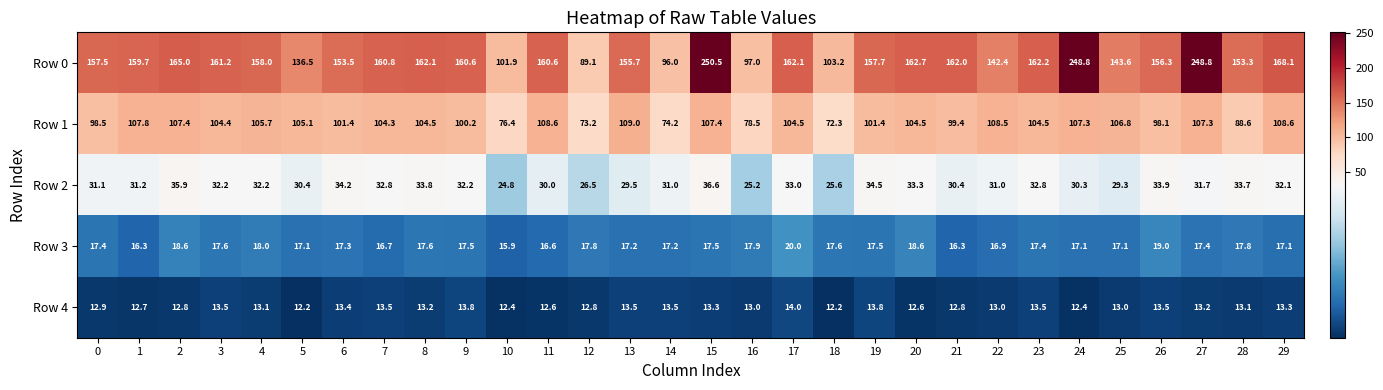

Which series has the largest total across all categories?

Row 0